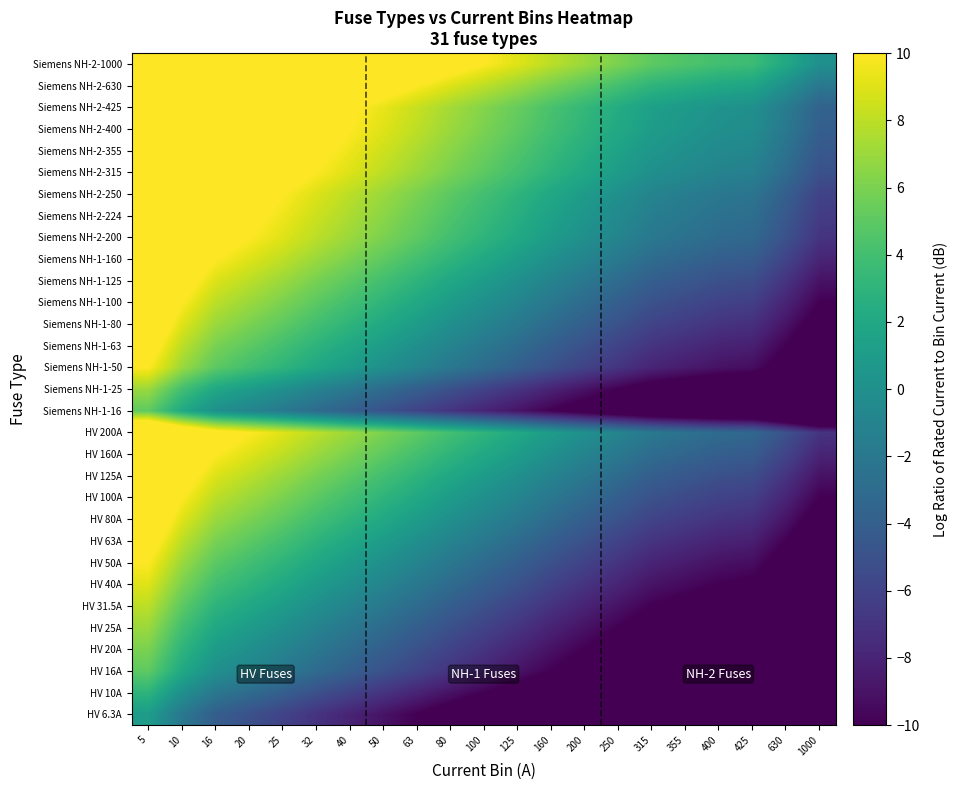

Between 355 and 1000, which is larger?

355